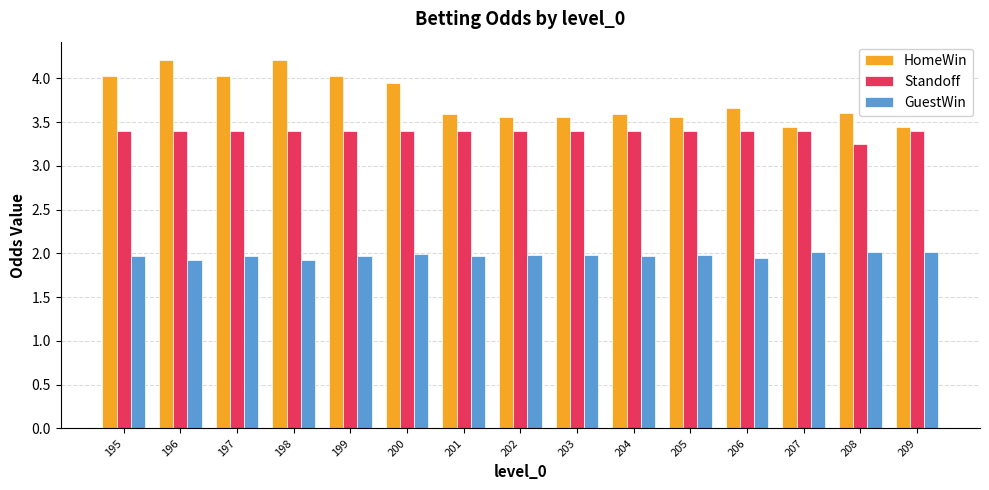

Are the bars horizontal?

No